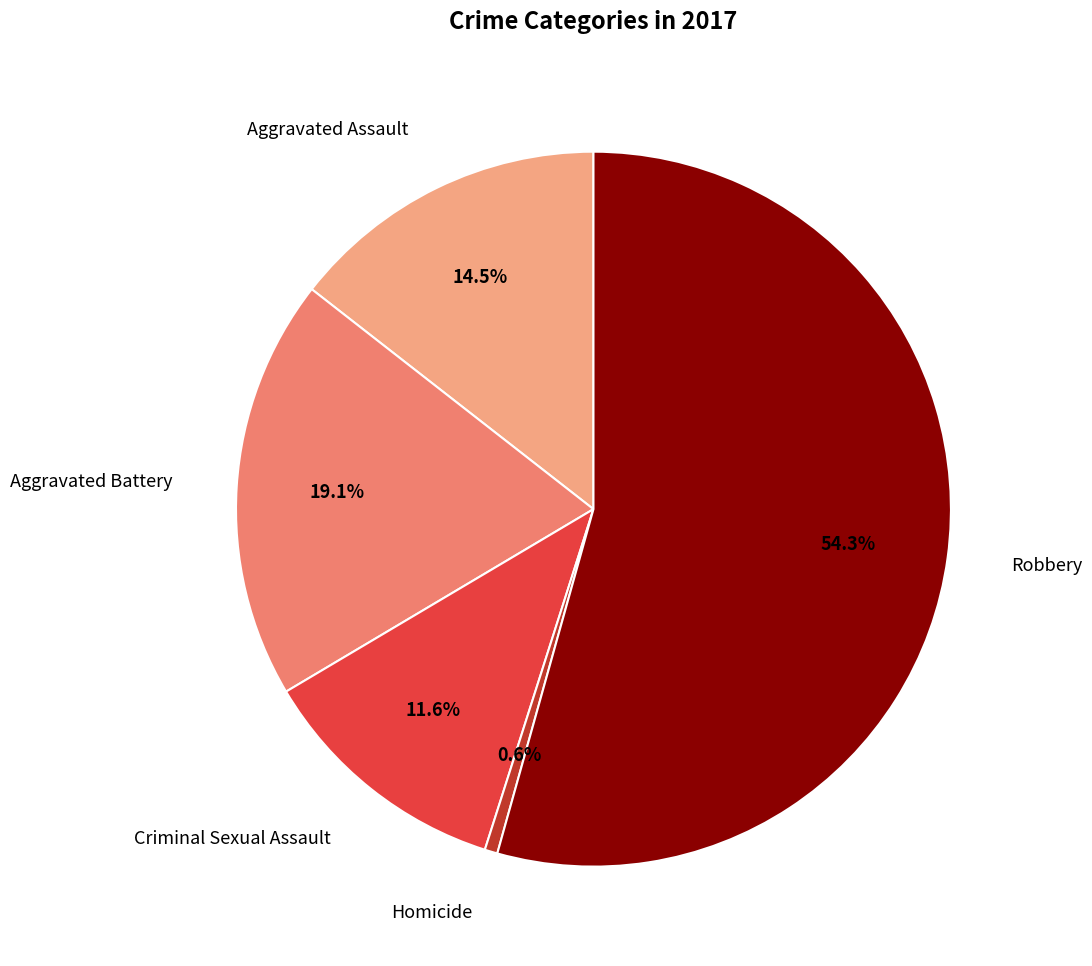

Is there any slice that represents more than half of the pie?

Yes